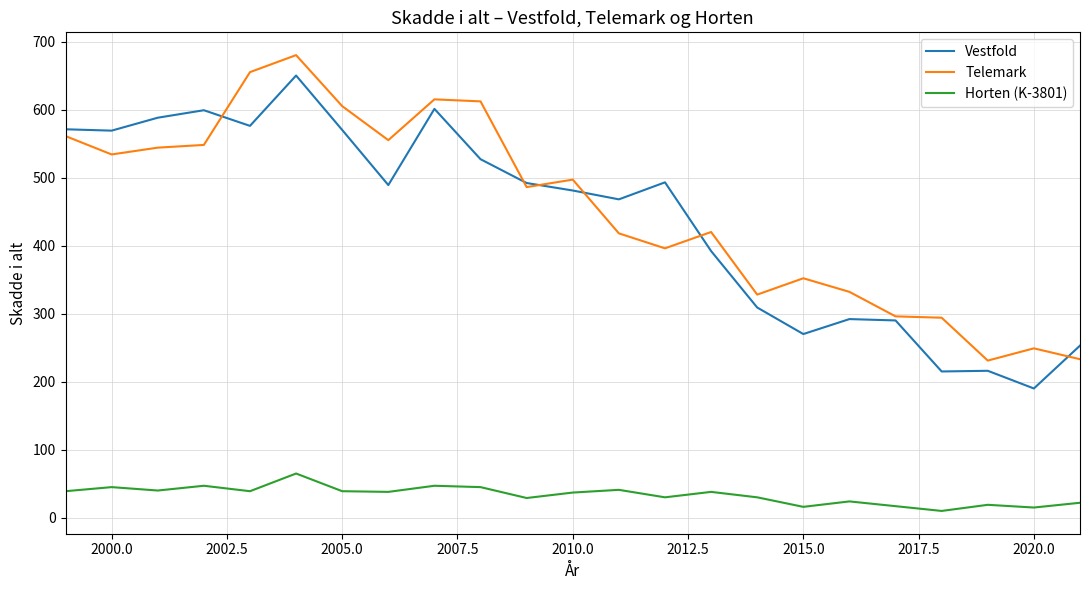

True or false: Vestfold and Horten (K-3801) intersect in this chart.

False